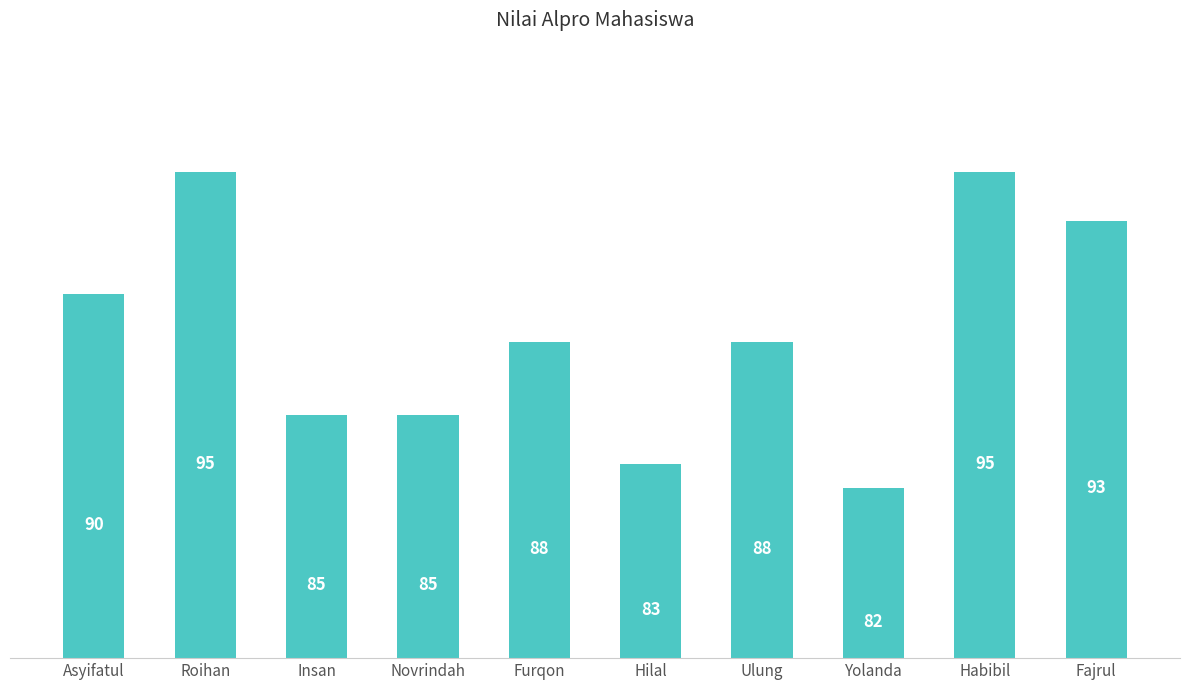

Approximately how many times larger is the value at Habibil compared to Yolanda?

1.2